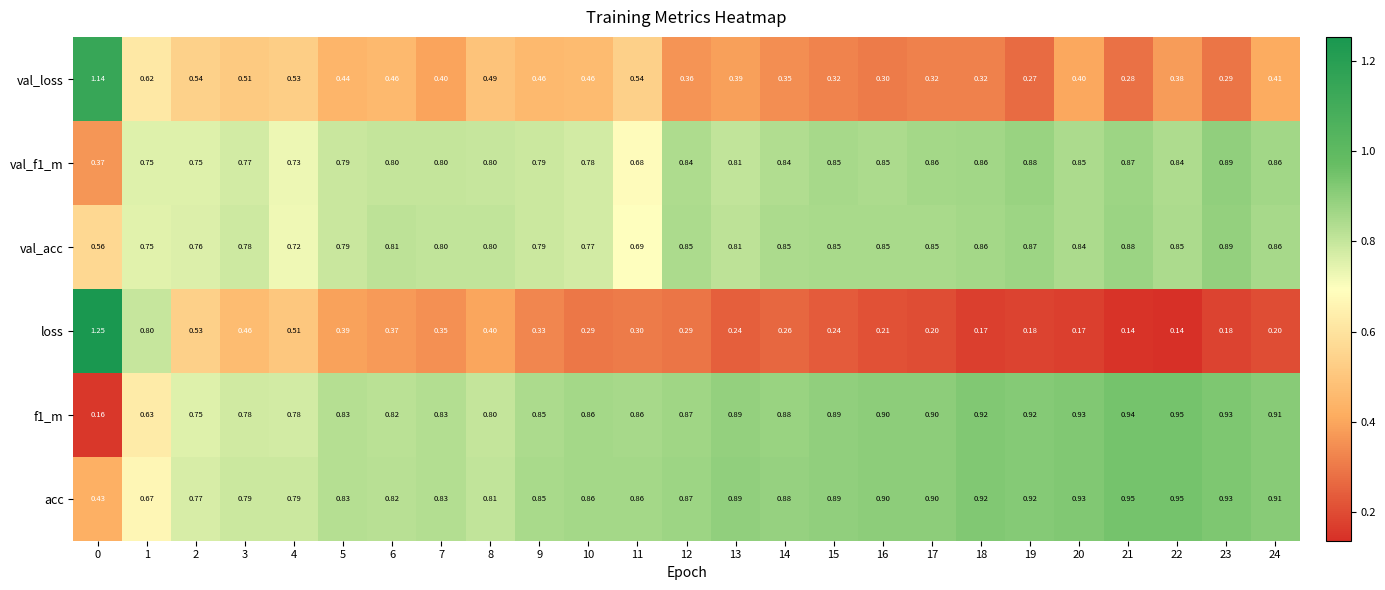

Is the value of val_acc at 7 greater than the value of val_f1_m at 19?

No